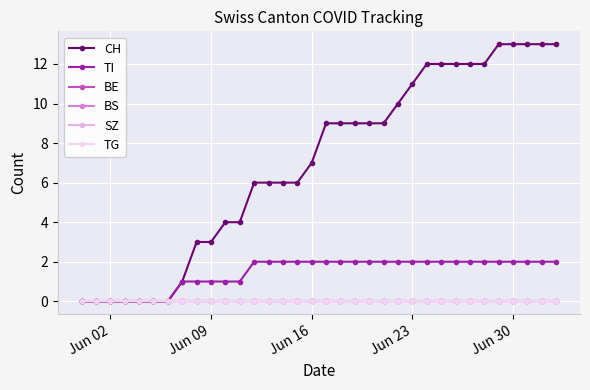

Does the chart have visible grid lines?

Yes